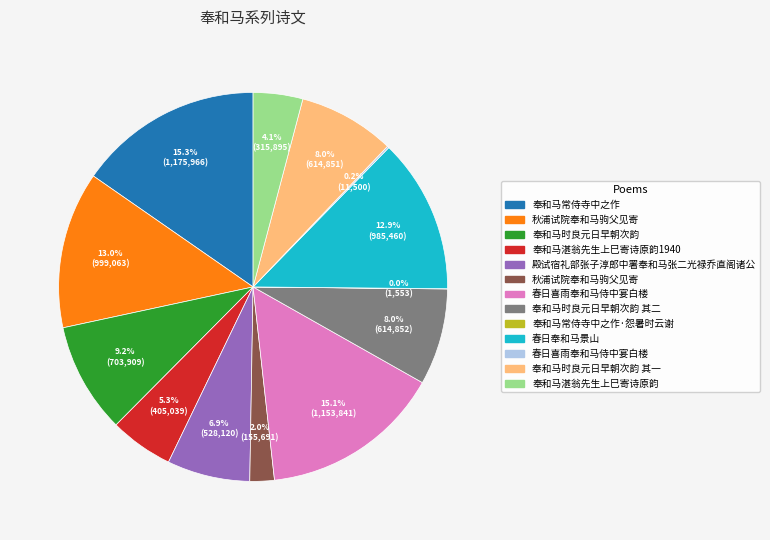

Is there a majority slice in this chart?

No